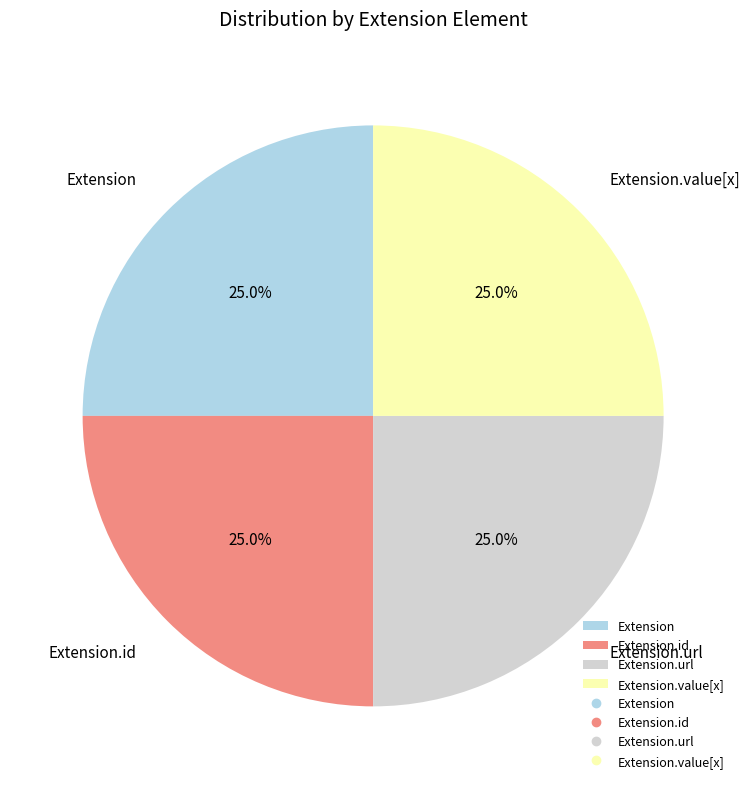

Approximately how many times larger is the value at Extension.value[x] compared to Extension.id?

1.0